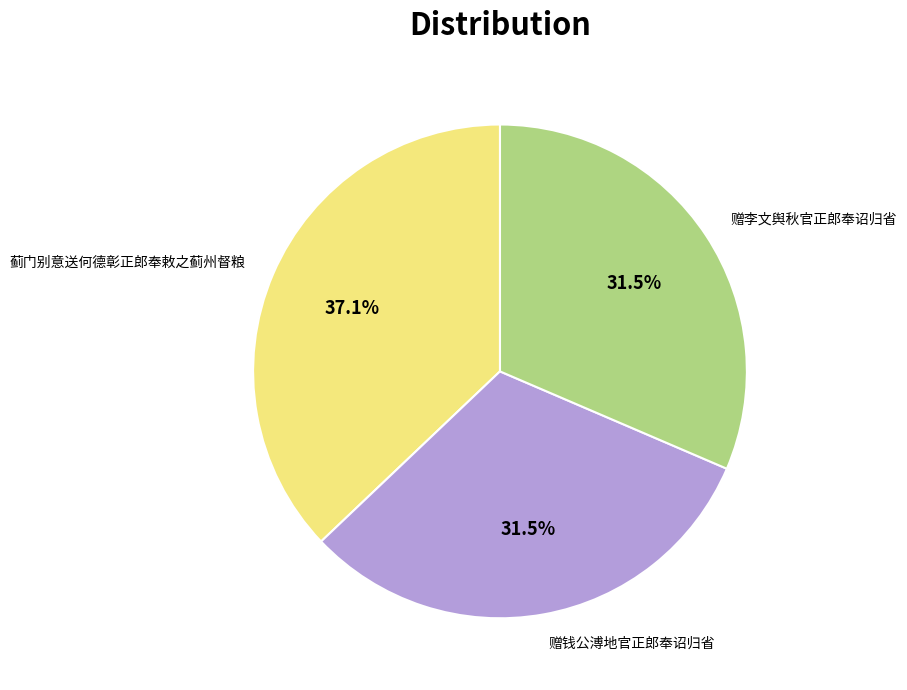

Is there any slice that represents more than half of the pie?

No